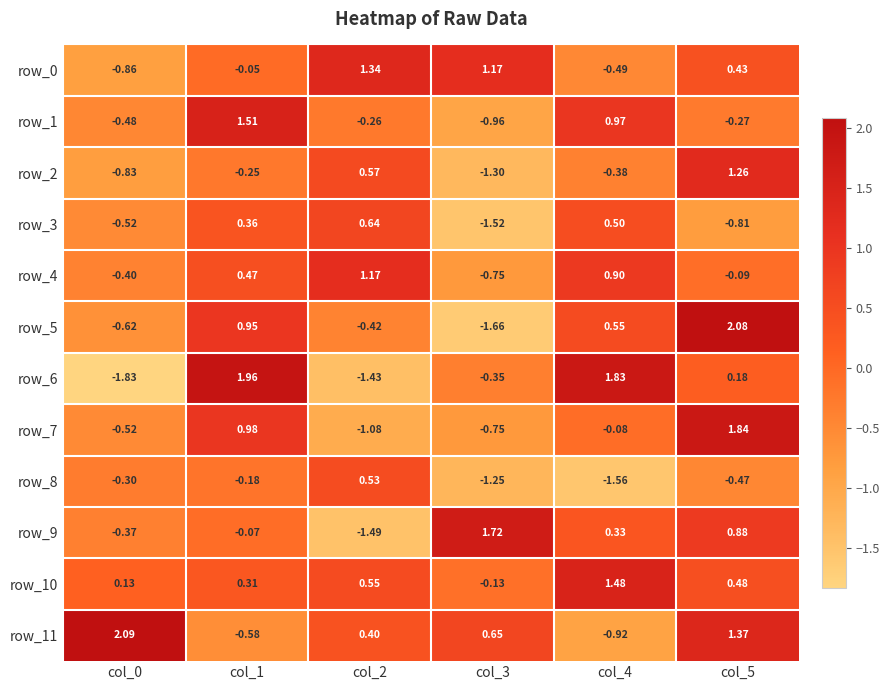

How many data points in row_5 are above 0?

3